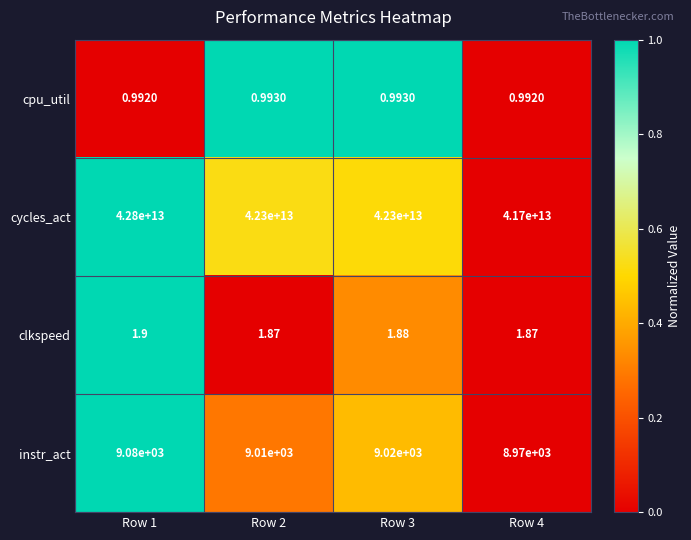

How many data points does each series have?

4